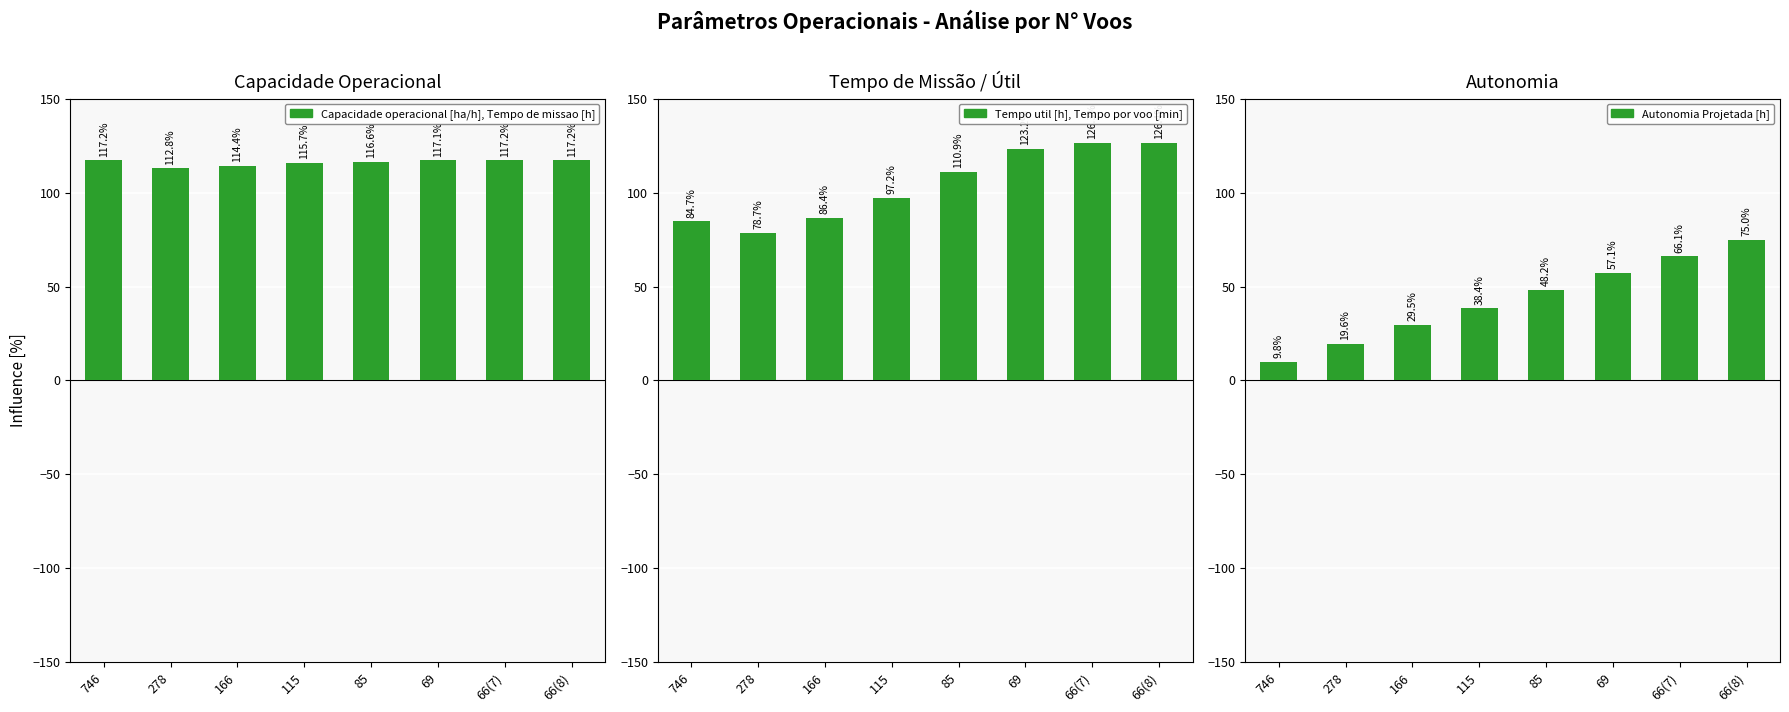

How many bars are there in total?

24